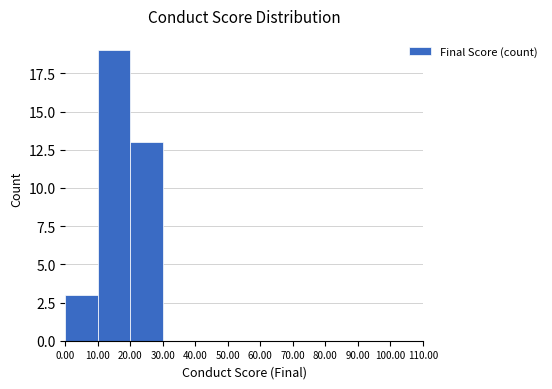

Which range on the x-axis has the tallest bar?

10.00 to 20.00